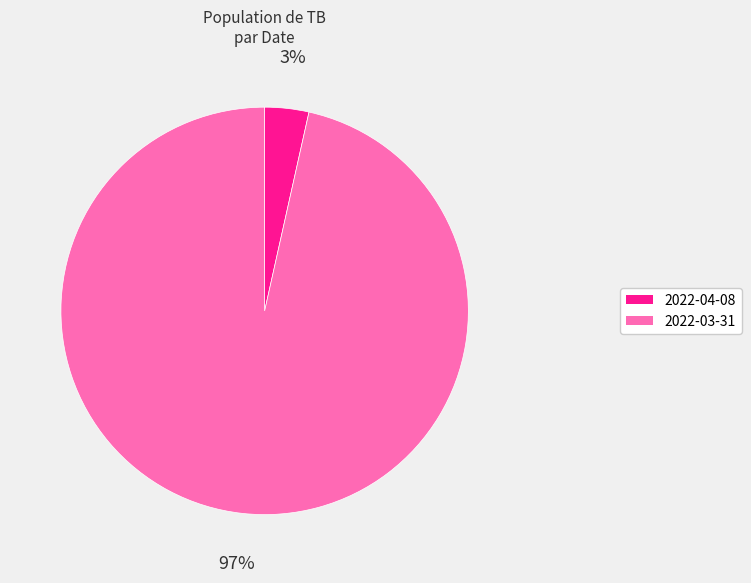

To the nearest percent, what is the combined percentage of 2022-03-31 and 2022-04-08?

100%